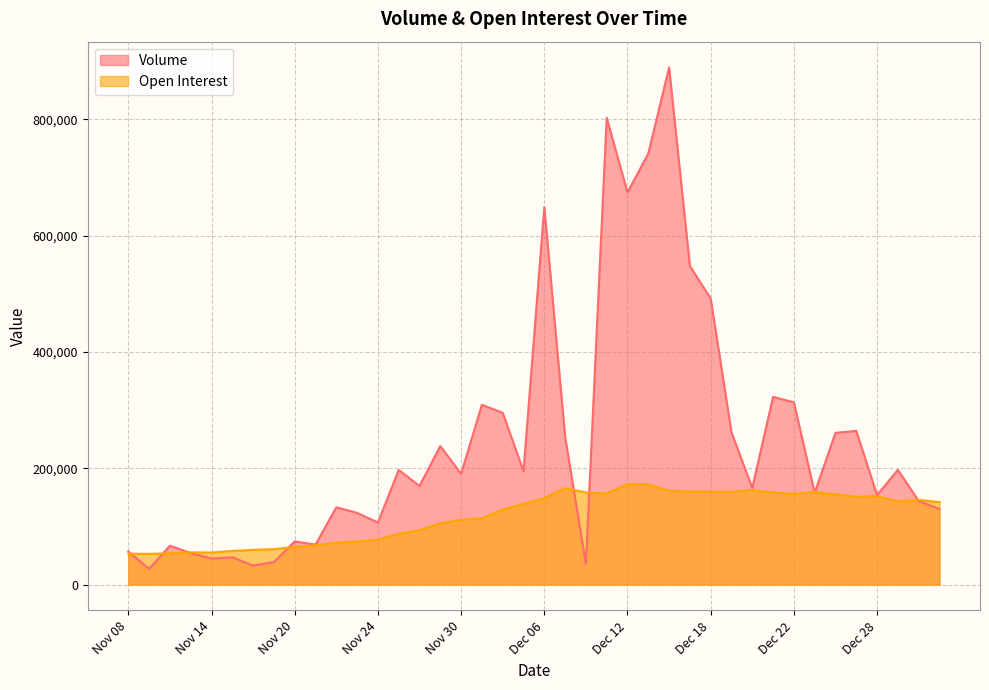

How many lines are shown in the chart?

2